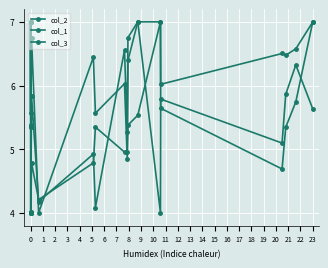

Is it true that col_3 equals 2.5 at 9?

False